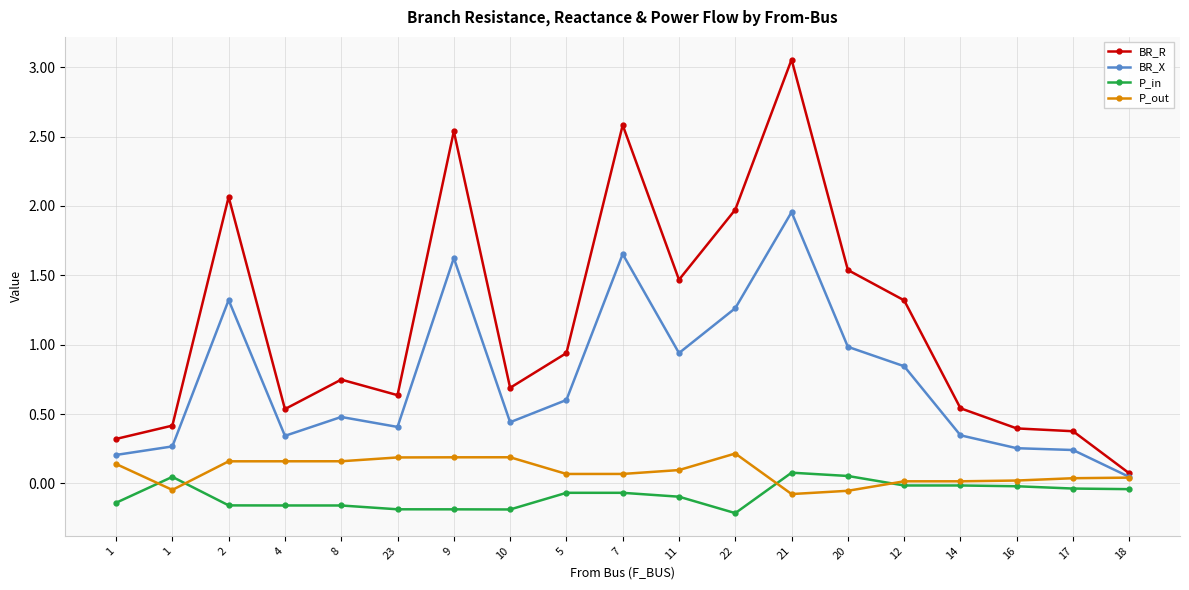

Rank the categories by P_out value from highest to lowest.

22, 10, 9, 23, 8, 4, 2, 1, 11, 7, 5, 18, 17, 16, 14, 12, 1, 20, 21